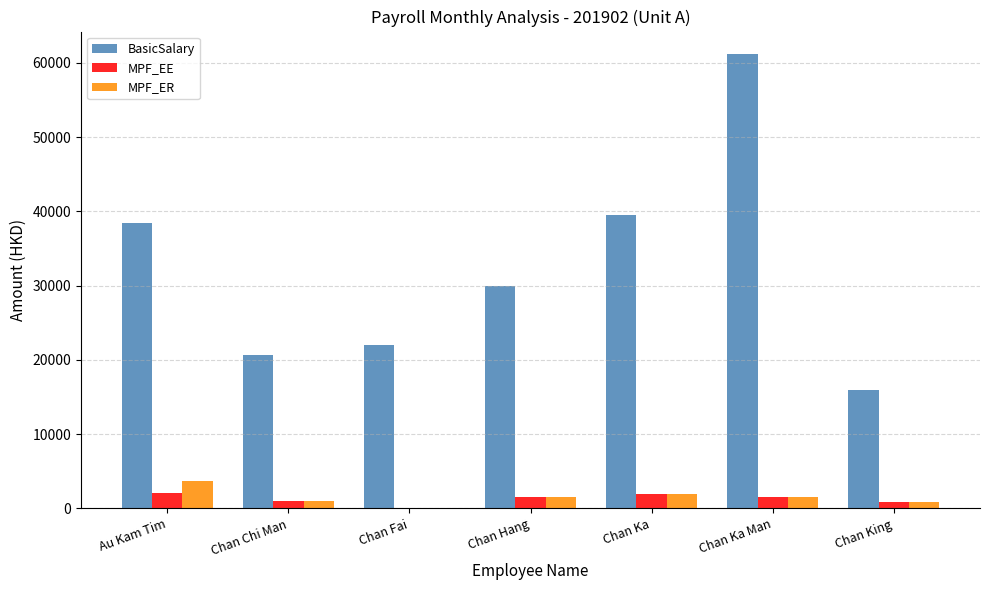

How many groups of bars are there?

7